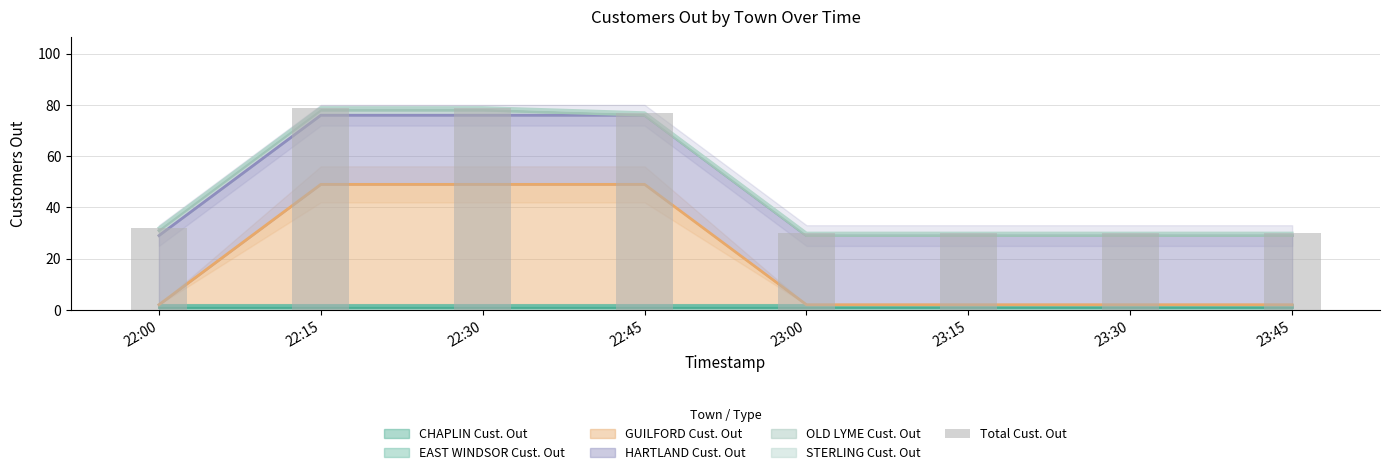

What is the sum of the values at 23:45 and 22:45?

107